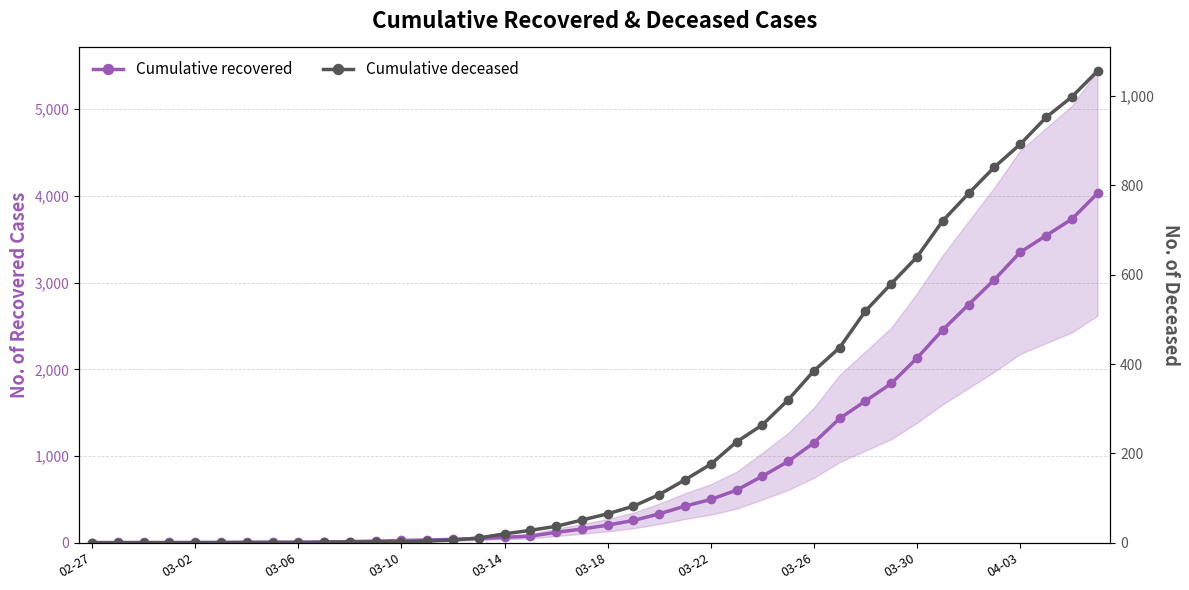

What is the difference between the maximum and minimum values in the Cumulative deceased series?

1056